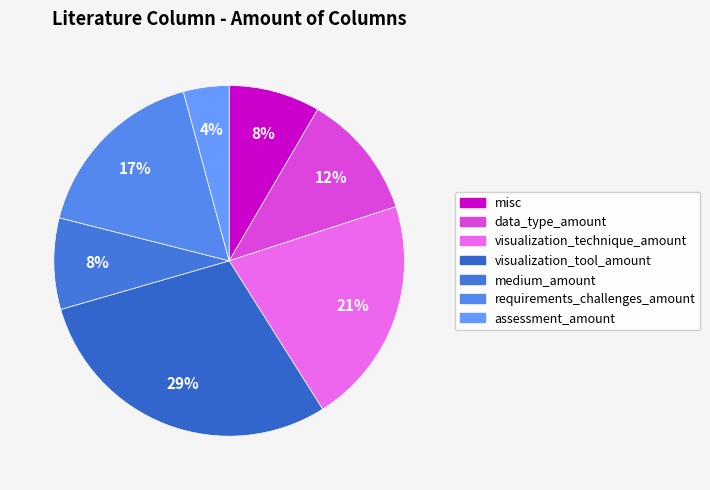

Which slice is the smallest?

assessment_amount